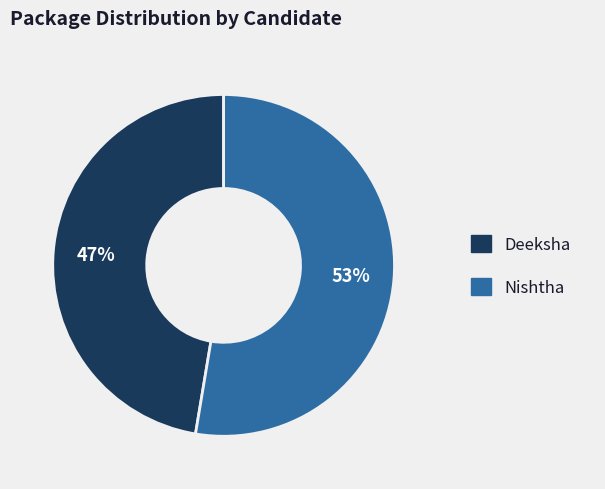

What is the smallest slice in the pie chart?

Deeksha